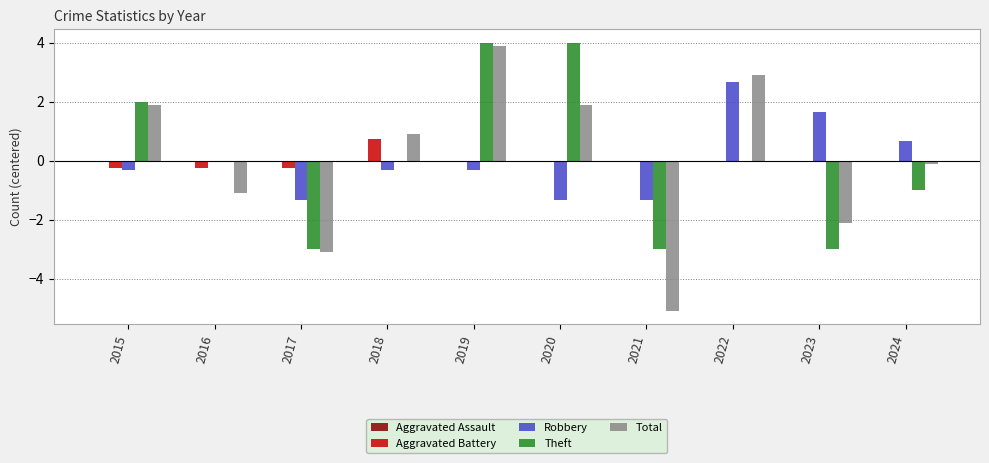

What is the sum of the Theft values at 2018 and 2017?

-3.0